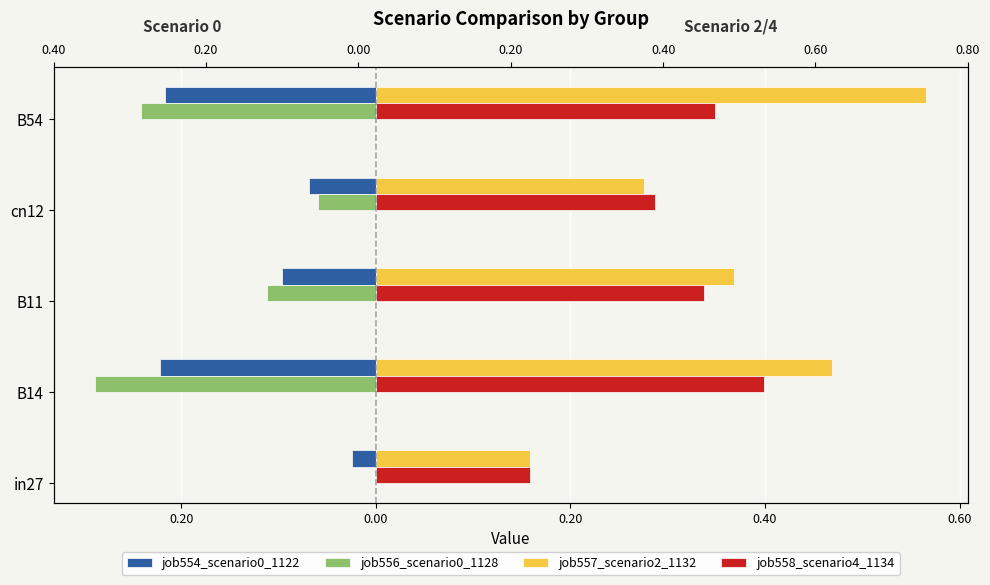

Does the chart contain stacked bars?

No